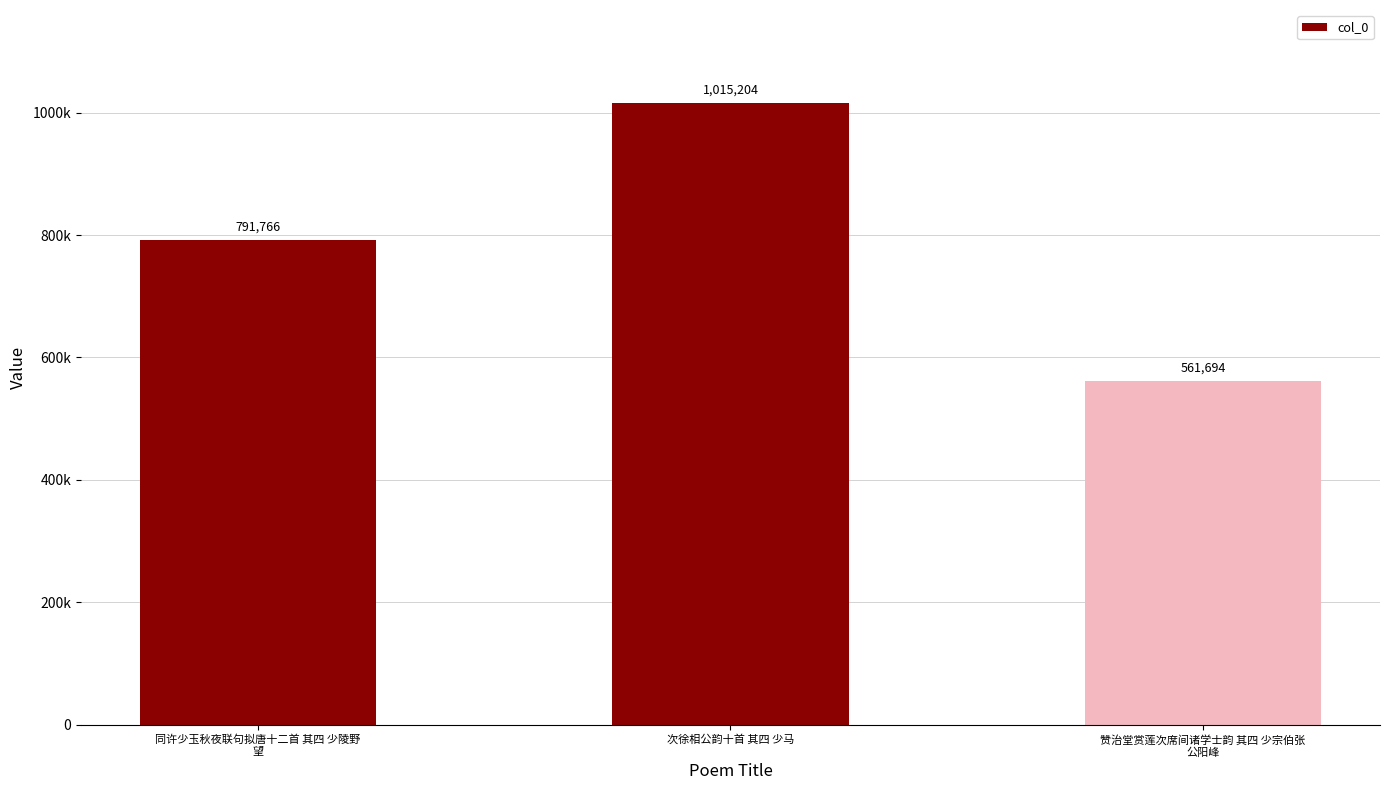

What is the label of the 3rd bar from the right?

同许少玉秋夜联句拟唐十二首 其四 少陵野
望